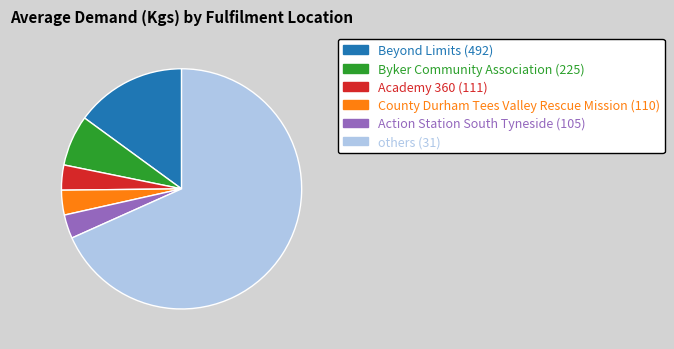

Is there any slice that represents more than half of the pie?

Yes